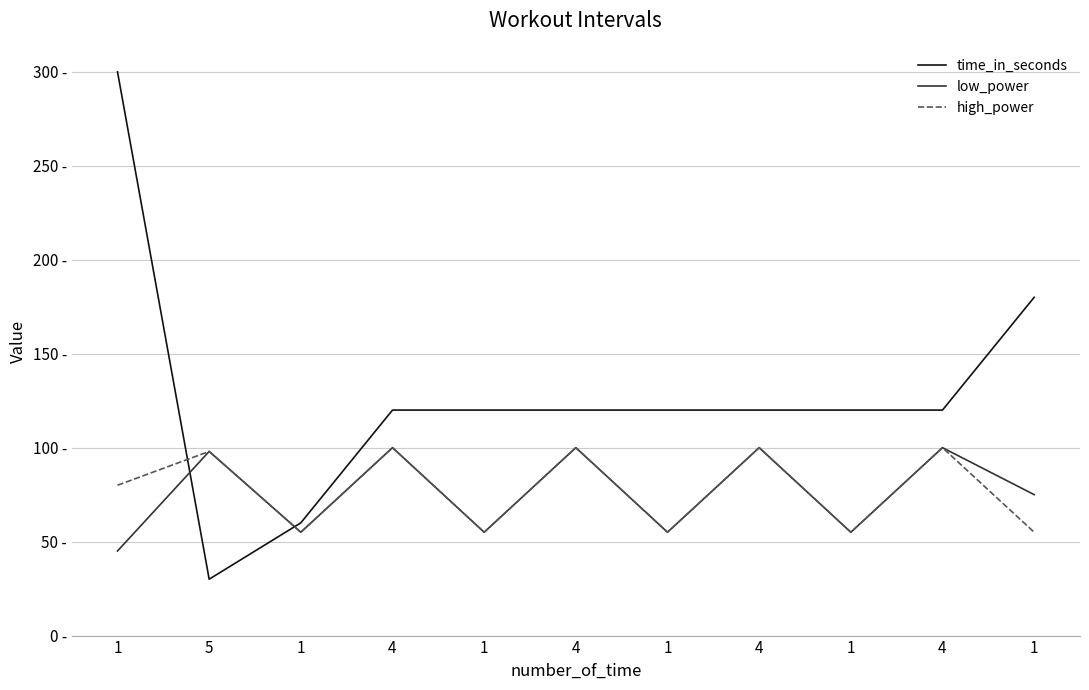

Reading left to right, list all the values displayed in this chart.

time_in_seconds: 300	30	60	120	120	120	120	120	120	120	180
low_power: 45	98	55	100	55	100	55	100	55	100	75
high_power: 80	98	55	100	55	100	55	100	55	100	55